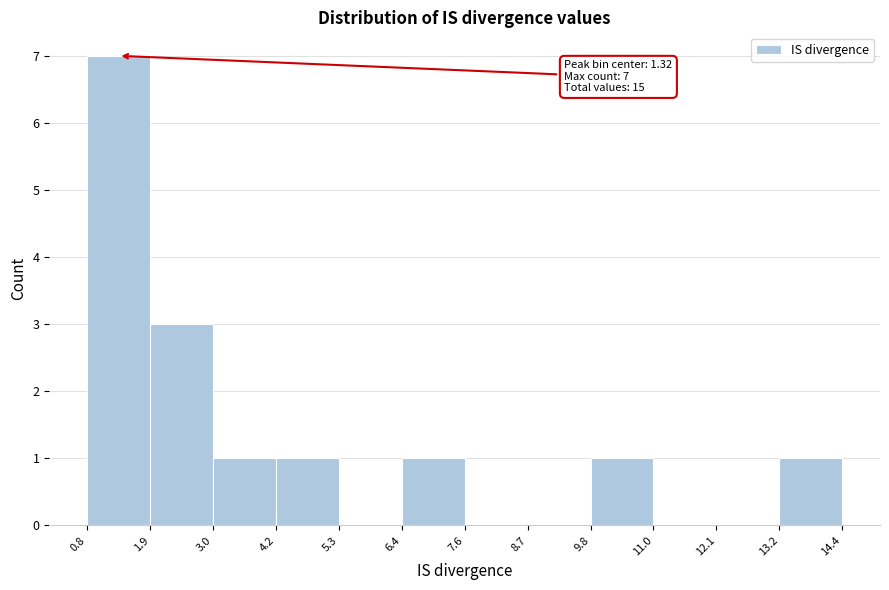

Over which range of the x-axis is the bar tallest?

0.8 to 1.9